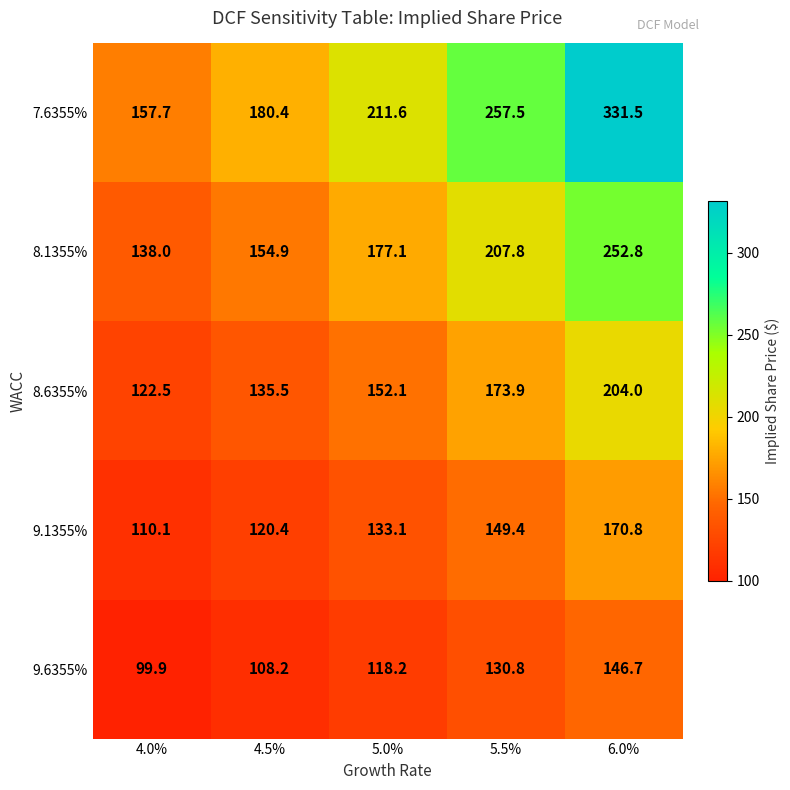

At how many categories does at least one series exceed 240?

2